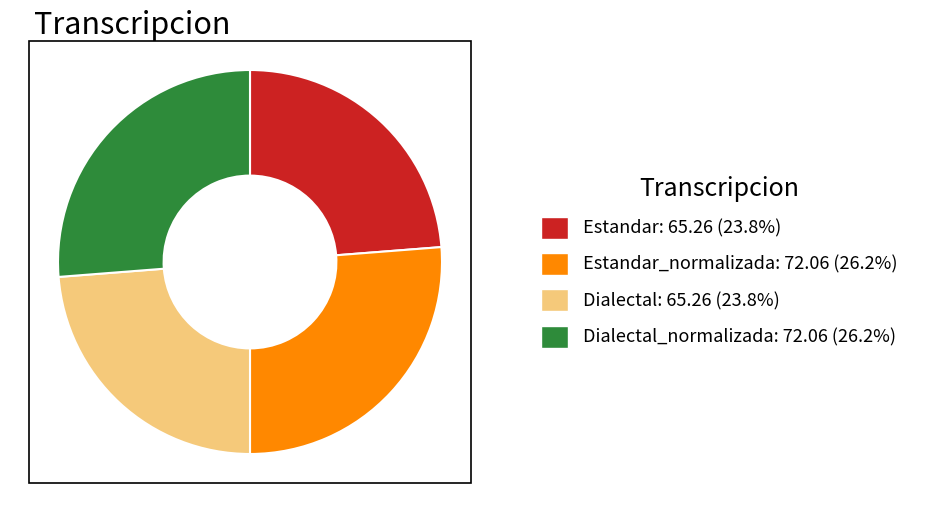

Is there any slice that represents more than half of the pie?

No